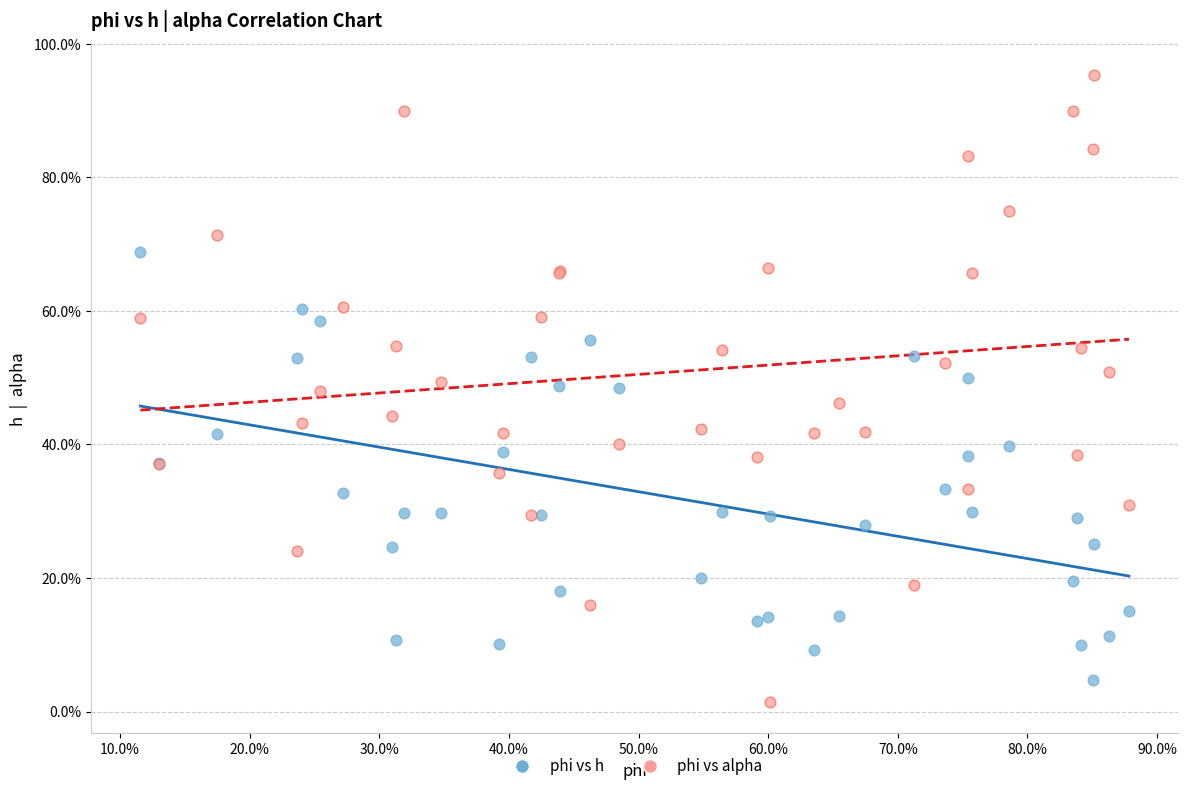

What are all the series names shown in the legend?

phi vs h, phi vs alpha